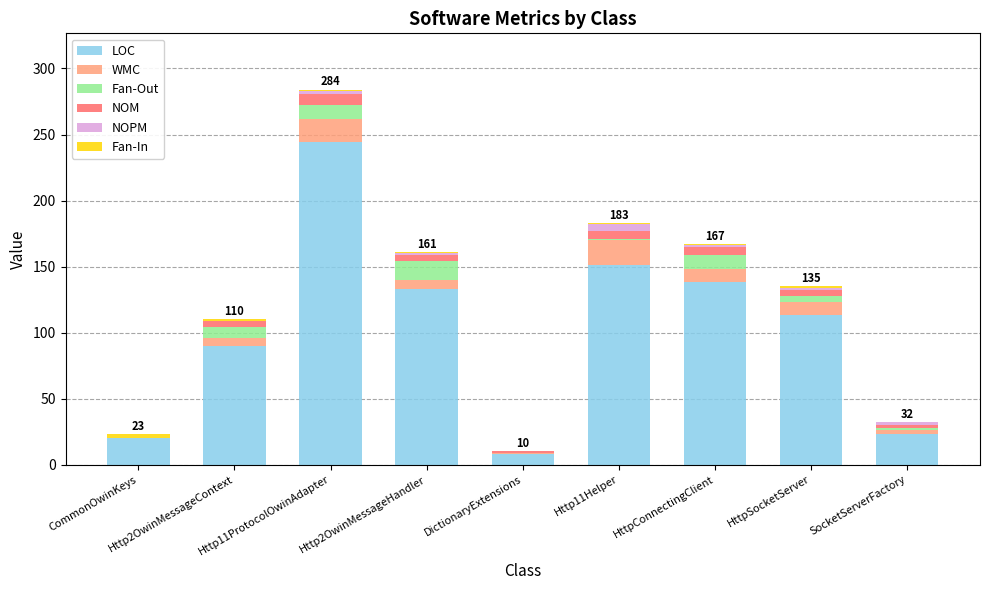

At which category is the sum across all series the highest?

Http11ProtocolOwinAdapter